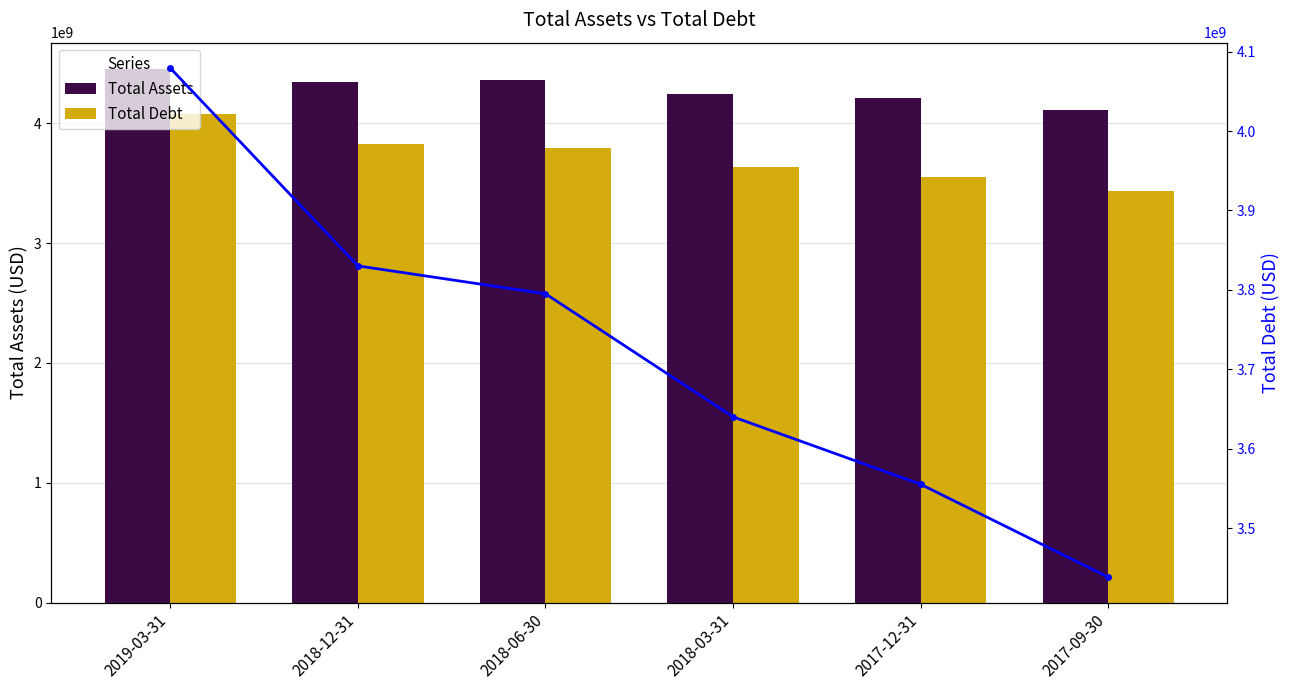

Are the bars grouped side by side (vs. stacked)?

Yes